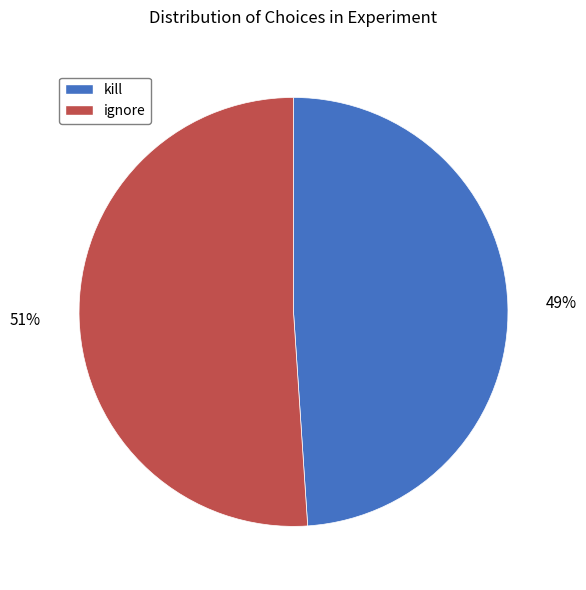

Which slice is the smallest?

kill